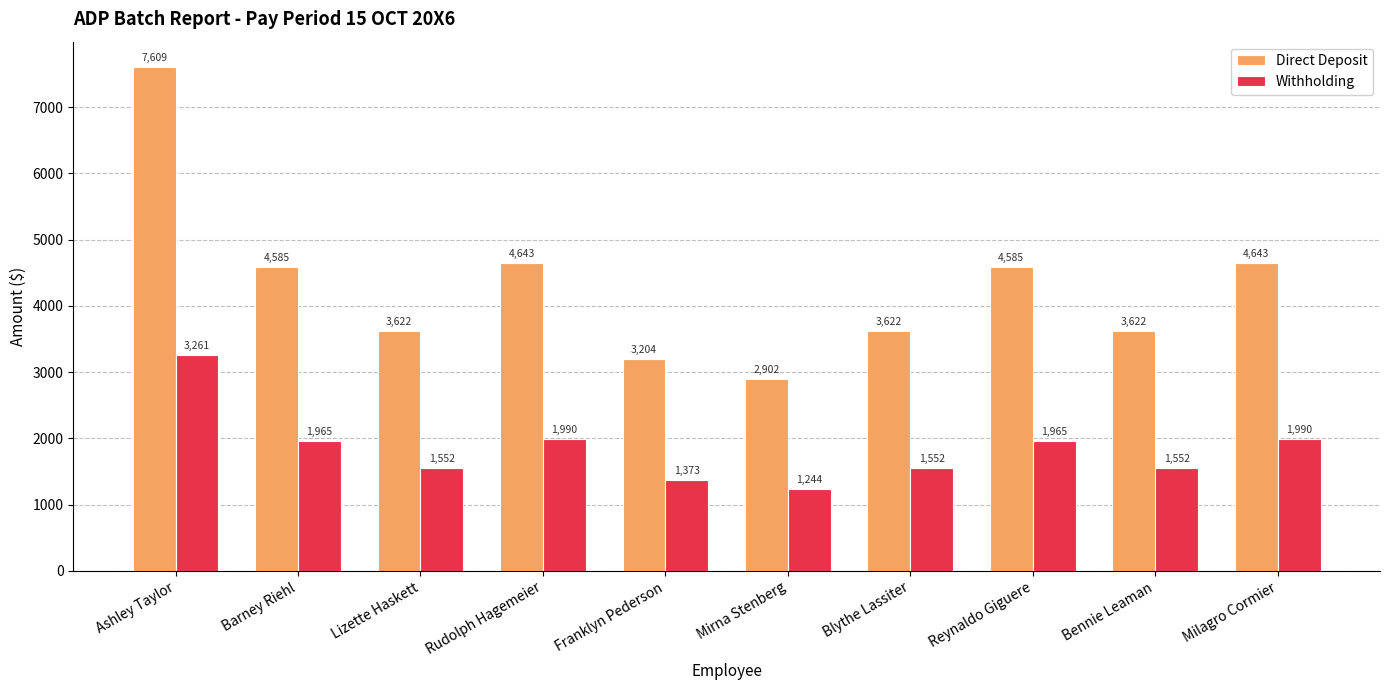

Rank the series by their maximum value, from lowest to highest.

Withholding, Direct Deposit